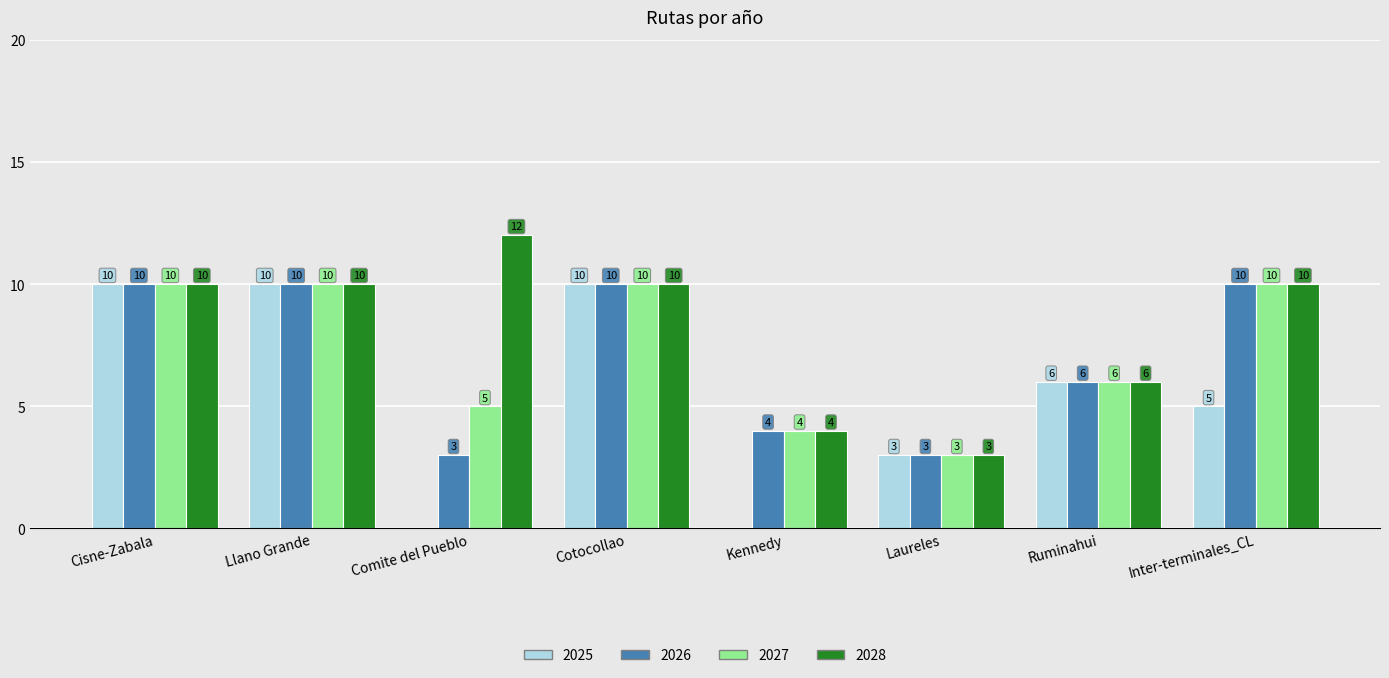

Between Kennedy and Ruminahui, which series saw the biggest shift?

2025